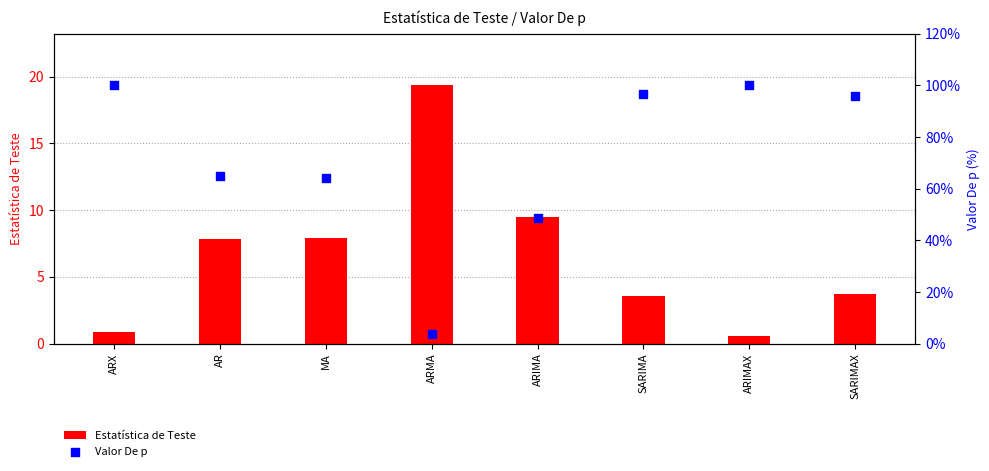

At which category is the sum across all series the highest?

ARX